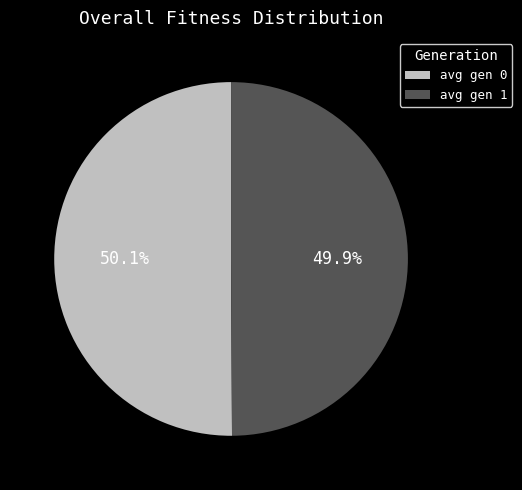

Is there a majority slice in this chart?

Yes